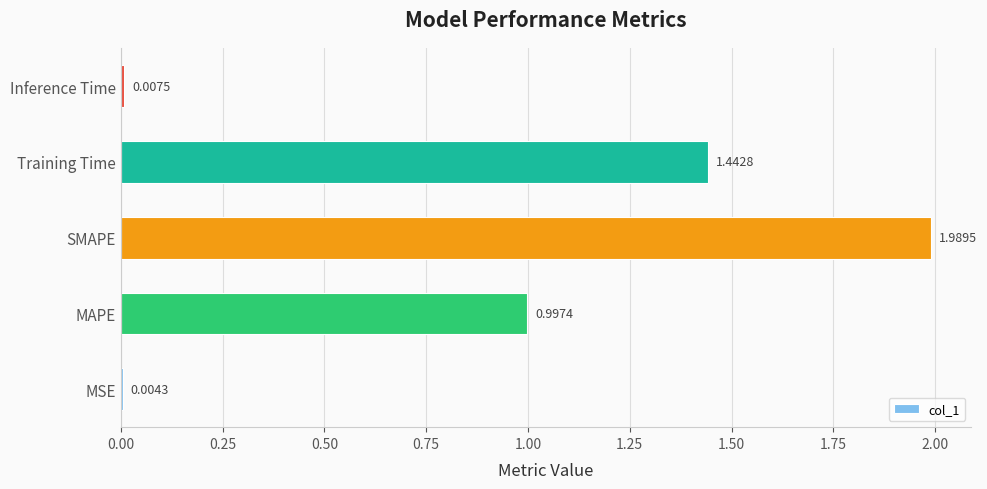

What is the sum of the values at Training Time and Inference Time?

1.5